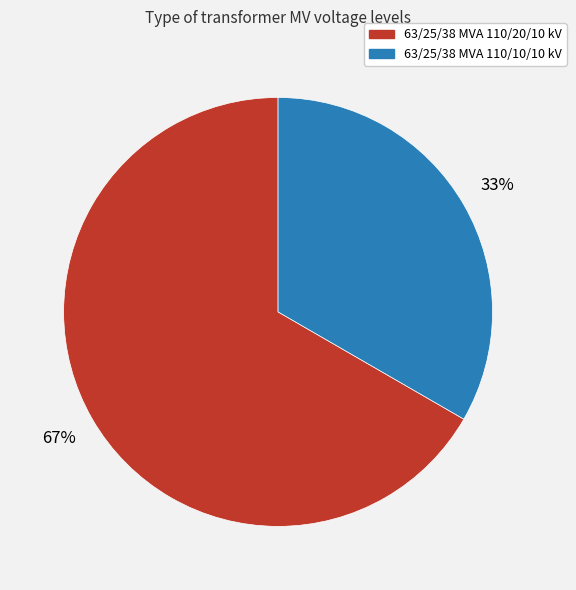

To the nearest percent, what is the combined percentage of 63/25/38 MVA 110/20/10 kV and 63/25/38 MVA 110/10/10 kV?

100%